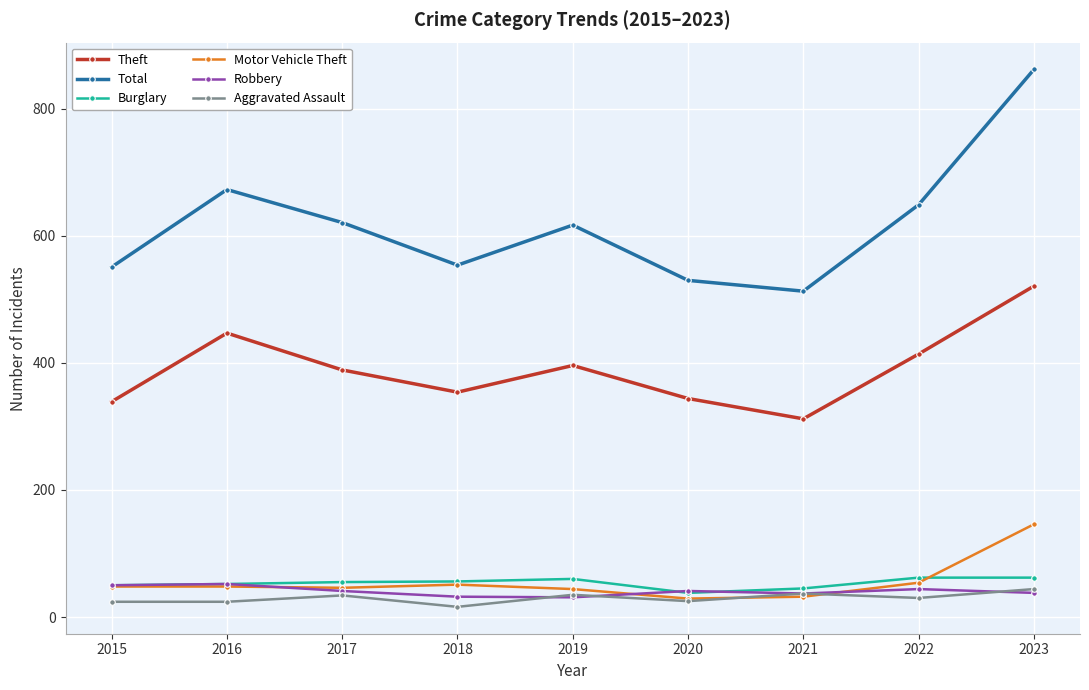

How many data points in Total are less than 617?

4